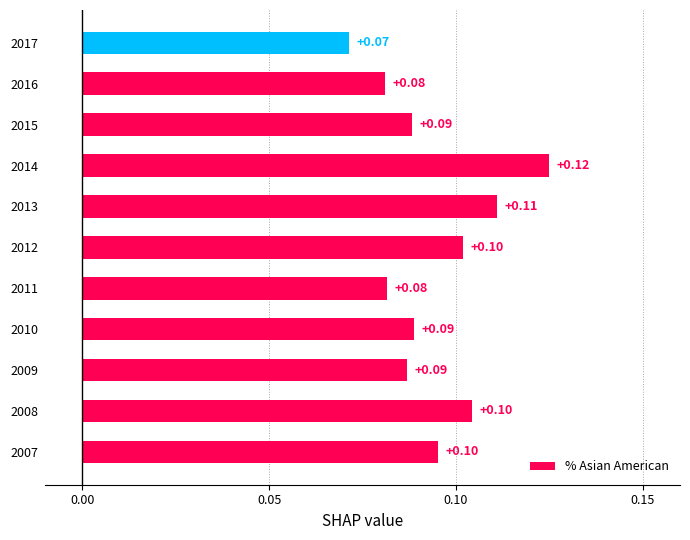

What is the greatest value displayed?

0.1